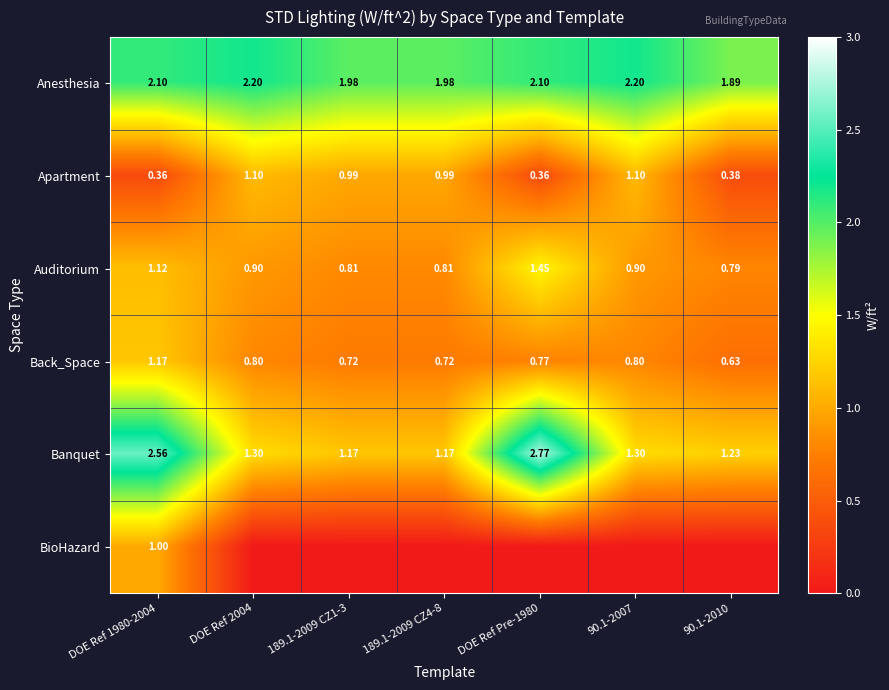

Is the value of Apartment at 189.1-2009 CZ4-8 greater than the value of Anesthesia at DOE Ref 2004?

No